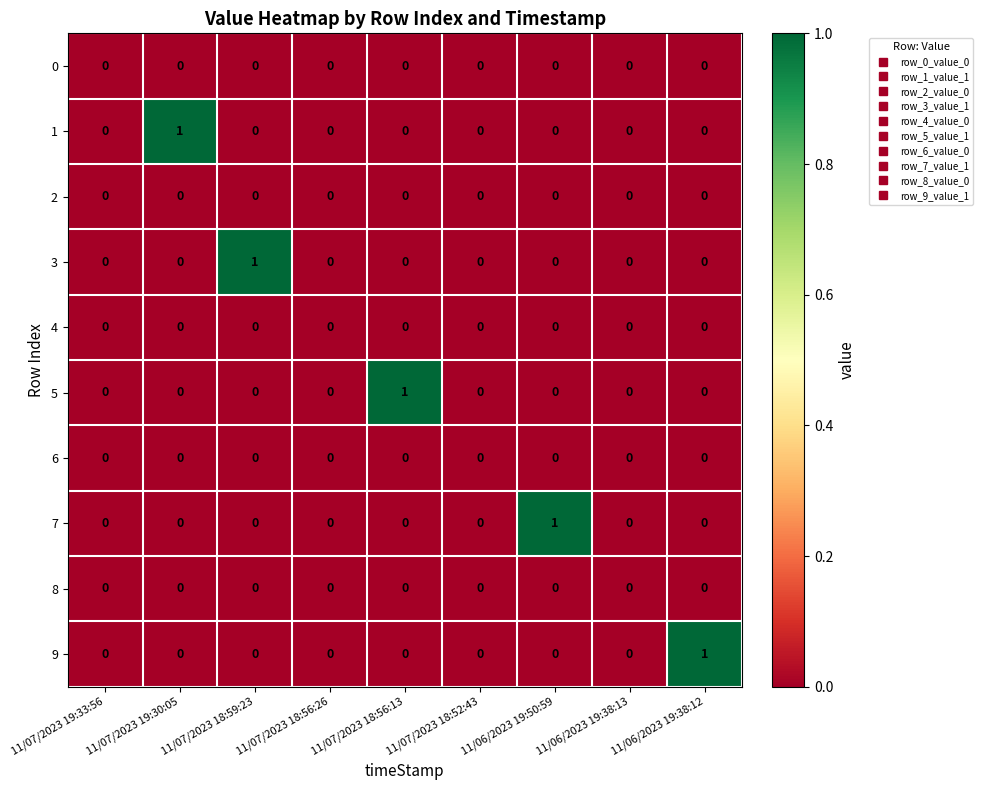

Is it true that 8 equals 0 at 11/06/2023 19:38:13?

True